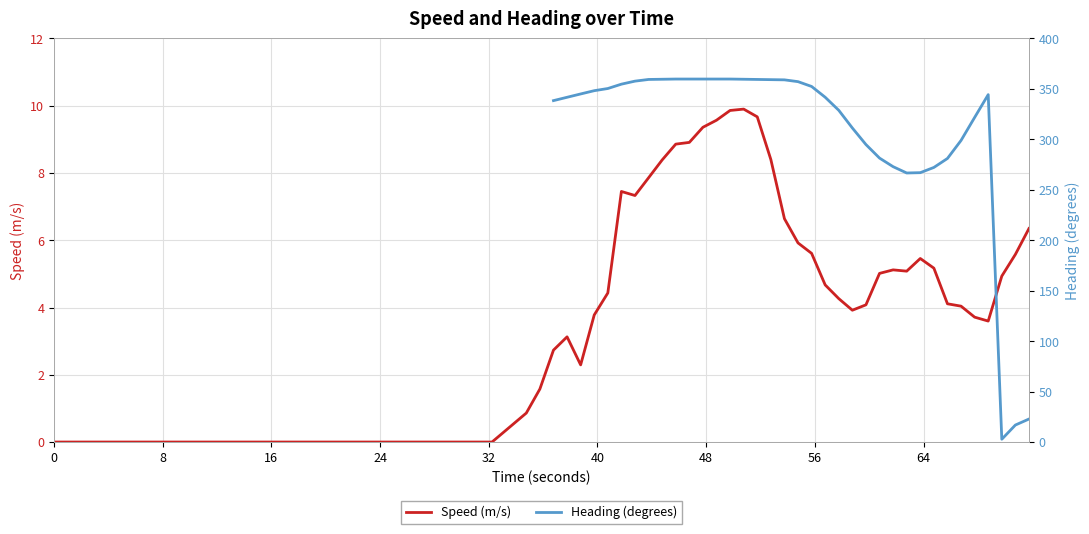

How many lines are shown in the chart?

2